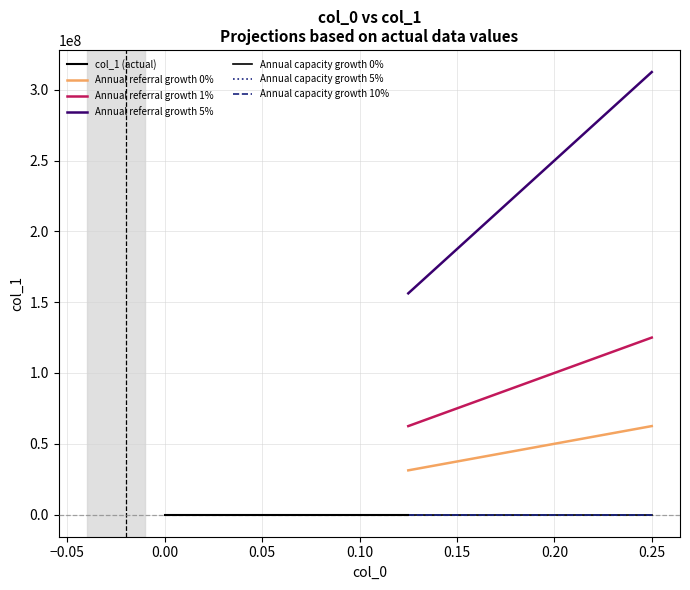

Is it true that the value at 0.0 is -0.1?

False